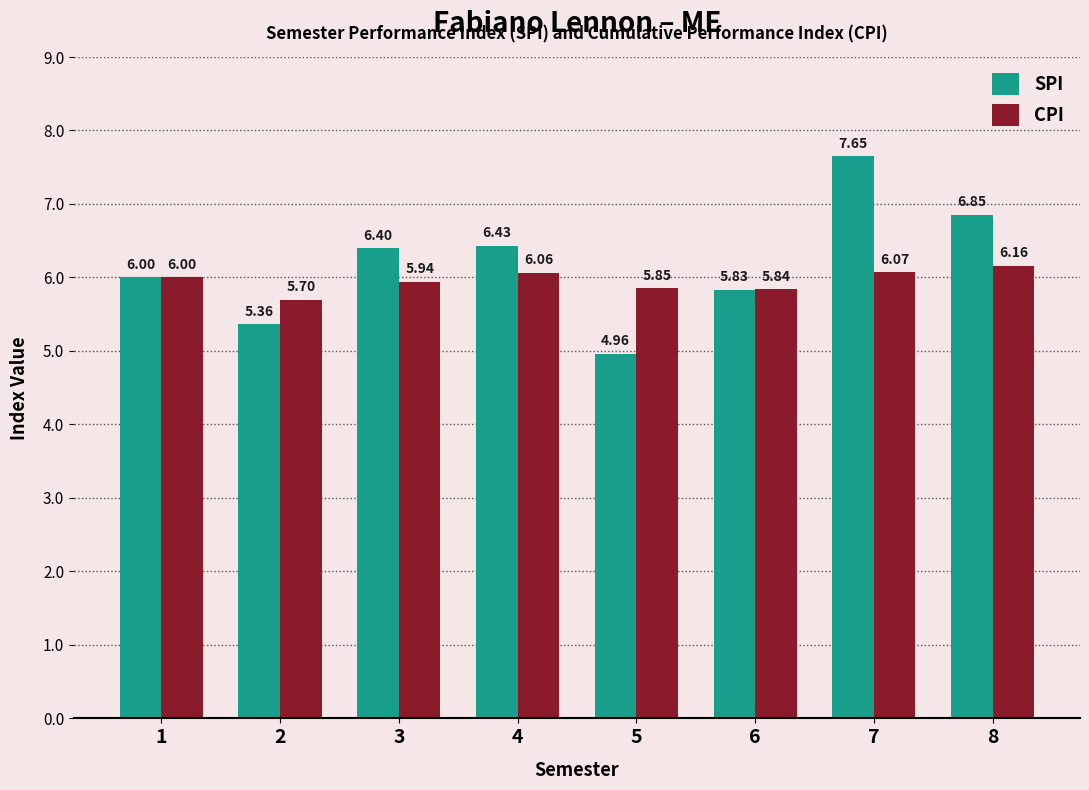

At how many categories does at least one series exceed 5?

8